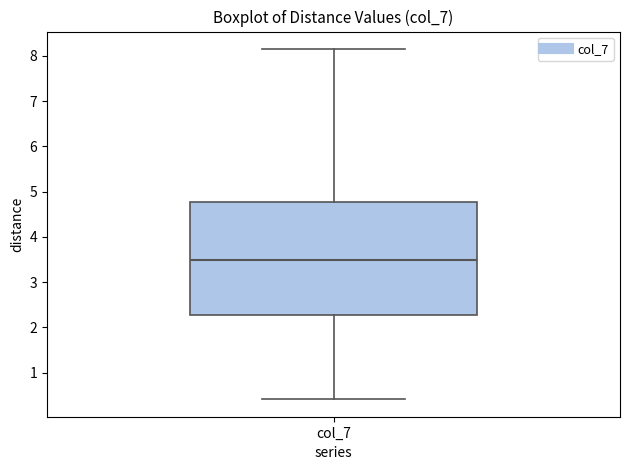

Read this box plot against the y-axis: the position of the median line, the range covered by the box, and the ends of both whiskers. The values are not printed on the chart, so give them approximately, as read against the axis.

median 3.5, box 2.3 to 4.8, whiskers 0.4 to 8.1